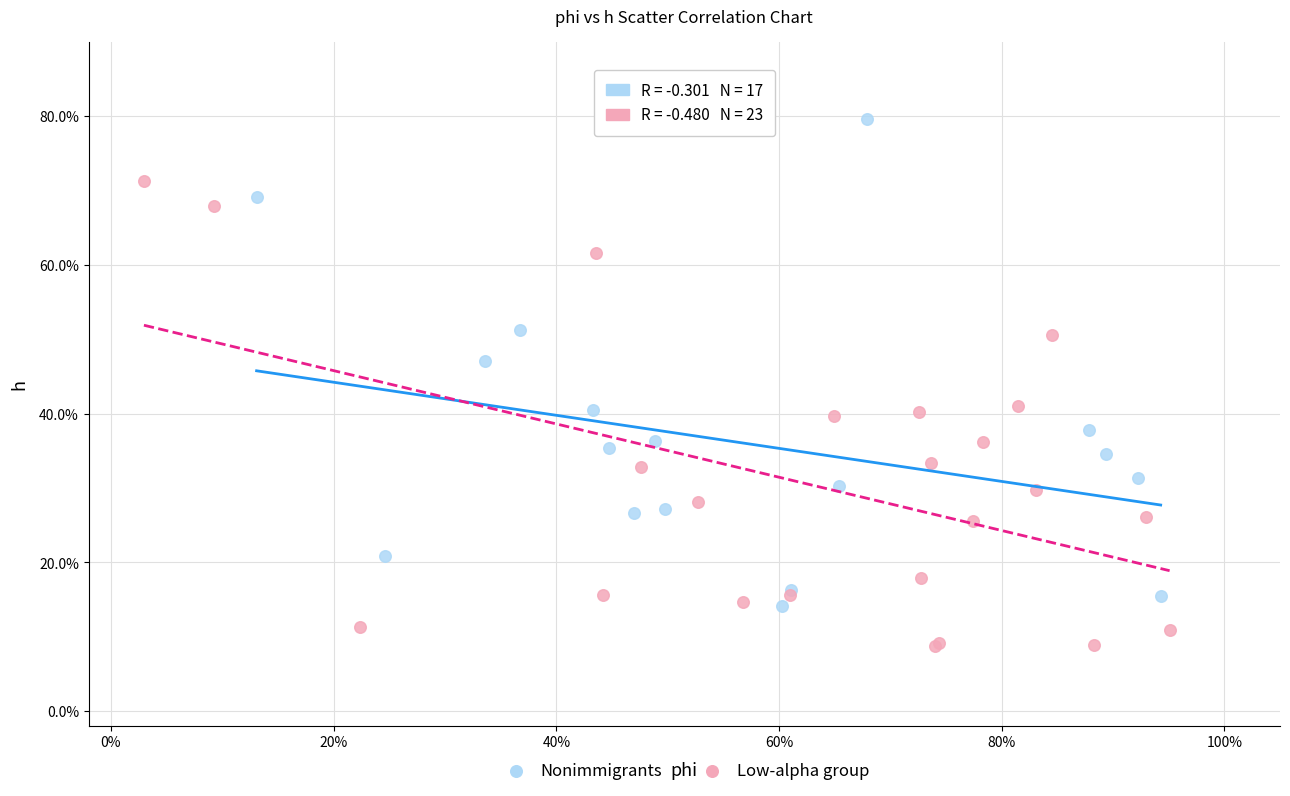

Which series has the widest spread of Y values?

Nonimmigrants